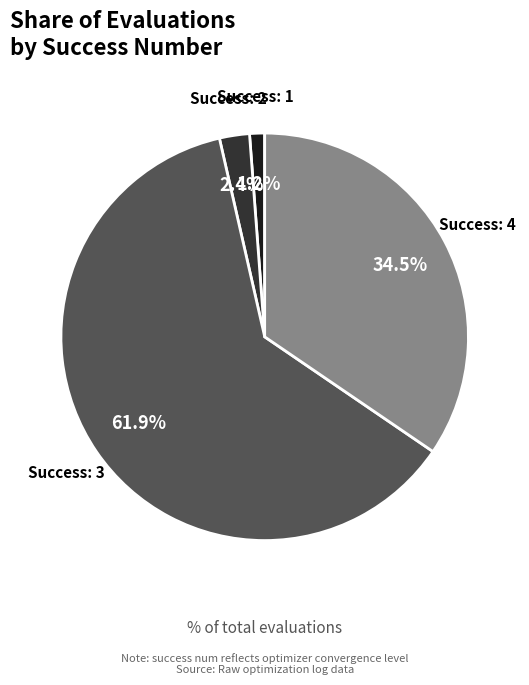

Is there any slice that represents more than half of the pie?

Yes